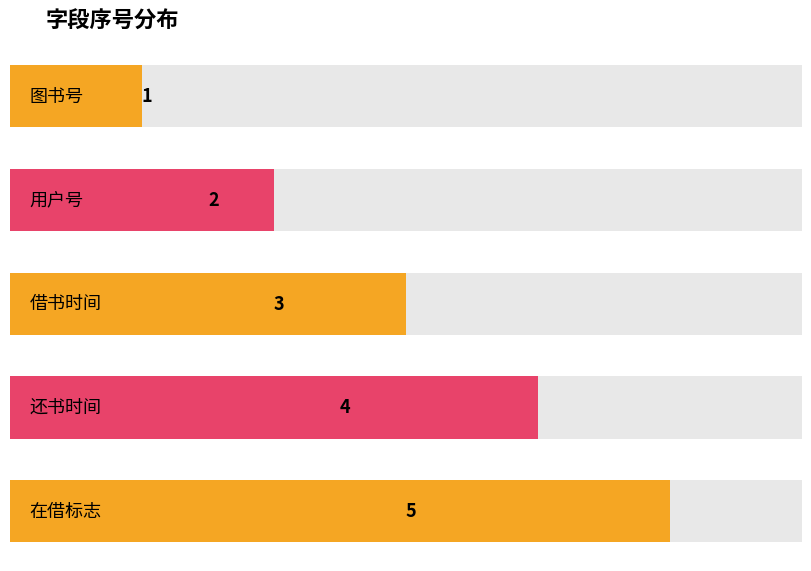

What is the label of the 5th bar from the right?

图书号